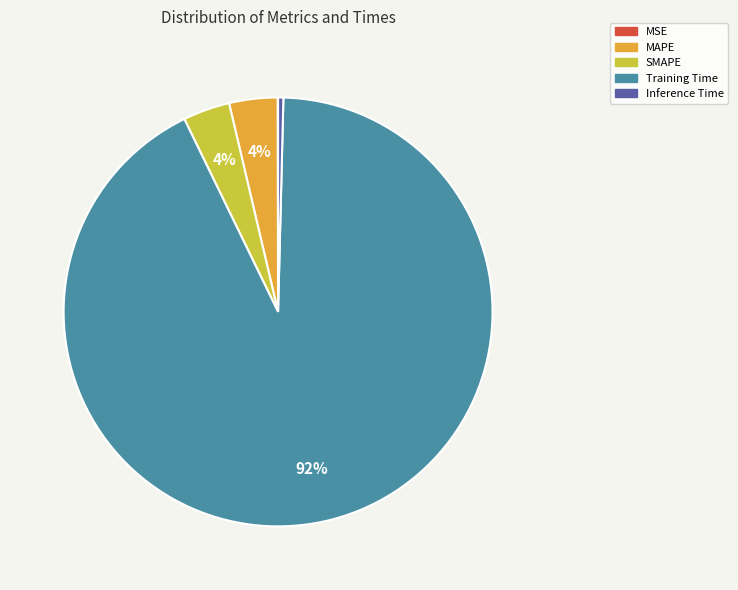

Is it true that Inference Time is 0% of the pie?

True